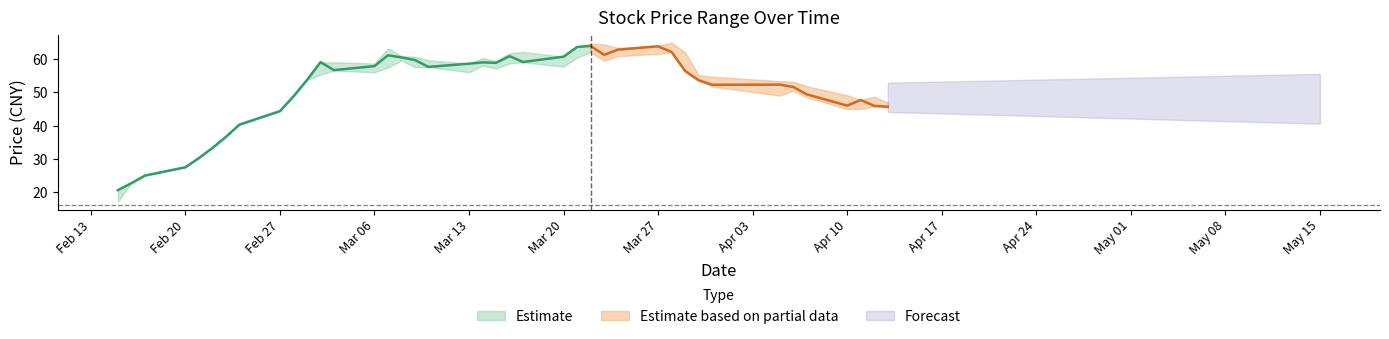

Reading right to left, extract all data points from this chart.

close: 45.7	45.9	47.7	46.0	49.4	51.6	52.3	52.2	53.6	56.4	62.1	63.8	62.8	61.2	63.9	63.6	60.7	59.1	60.8	58.8	59.0	58.6	57.6	59.7	60.5	61.1	57.9	56.6	59.0	53.7	48.8	44.4	40.3	36.6	33.3	30.3	27.5	25.0	22.8	20.7
high: 46.9	48.7	47.8	49.1	51.9	53.2	53.4	54.7	55.2	62.0	64.9	64.0	63.3	64.4	64.6	63.6	60.7	62.1	61.7	59.4	60.2	58.6	59.6	60.7	60.9	63.2	58.6	59.0	59.0	53.7	48.8	44.4	40.3	36.6	33.3	30.3	27.5	25.0	22.8	20.7
low: 45.4	45.8	45.0	45.0	48.5	50.5	49.0	51.7	53.5	56.1	62.0	61.5	60.9	59.4	62.0	60.4	57.7	59.0	58.7	57.1	58.0	56.0	57.6	57.5	59.5	57.4	56.0	56.5	55.3	53.7	48.8	44.4	40.3	36.6	33.3	30.3	27.5	25.0	22.8	17.2